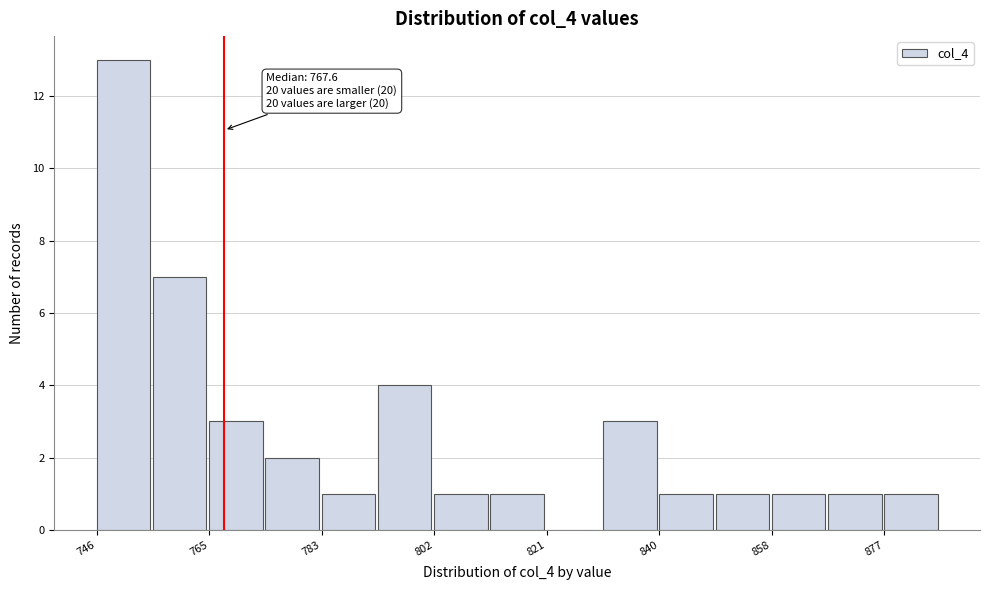

Over which range of the x-axis is the bar tallest?

746 to 756